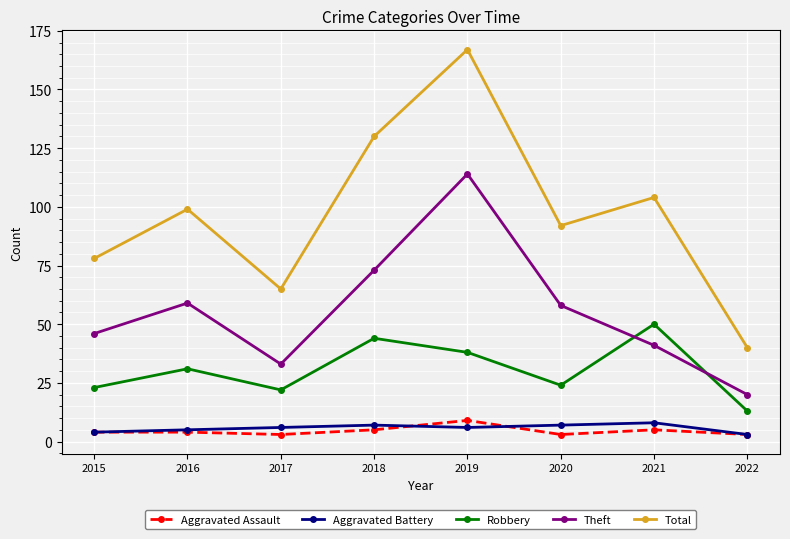

Reading left to right, list all the values displayed in this chart.

Aggravated Assault: 2015=4	2016=4	2017=3	2018=5	2019=9	2020=3	2021=5	2022=3
Aggravated Battery: 2015=4	2016=5	2017=6	2018=7	2019=6	2020=7	2021=8	2022=3
Robbery: 2015=23	2016=31	2017=22	2018=44	2019=38	2020=24	2021=50	2022=13
Theft: 2015=46	2016=59	2017=33	2018=73	2019=114	2020=58	2021=41	2022=20
Total: 2015=78	2016=99	2017=65	2018=130	2019=167	2020=92	2021=104	2022=40